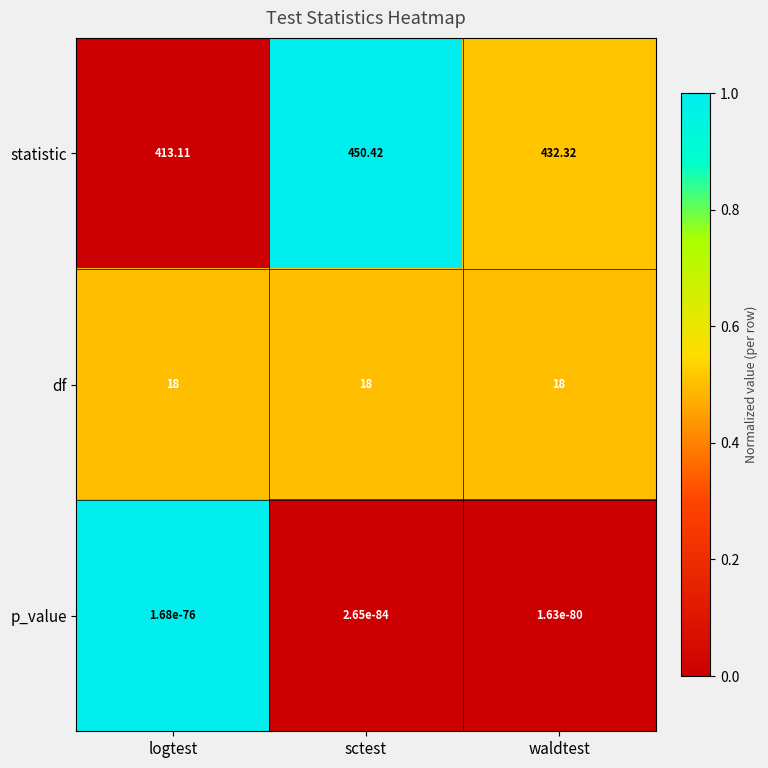

Rank the series by their maximum value, from lowest to highest.

p_value, df, statistic